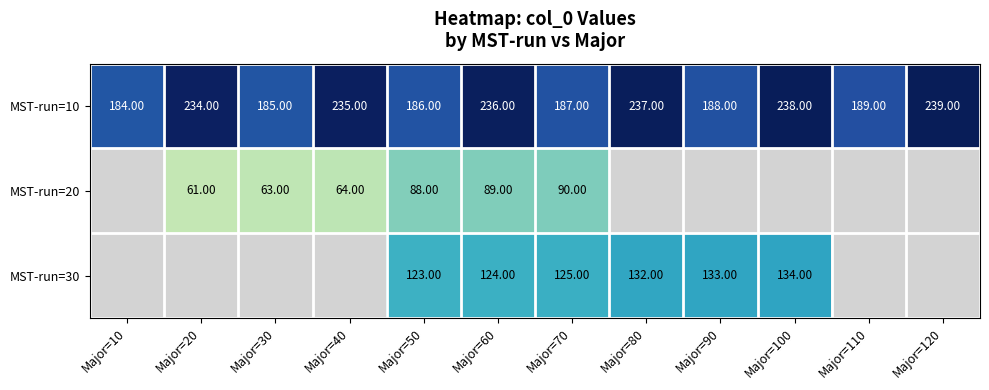

The value of MST-run=20 at Major=60 is 154. True or false?

False